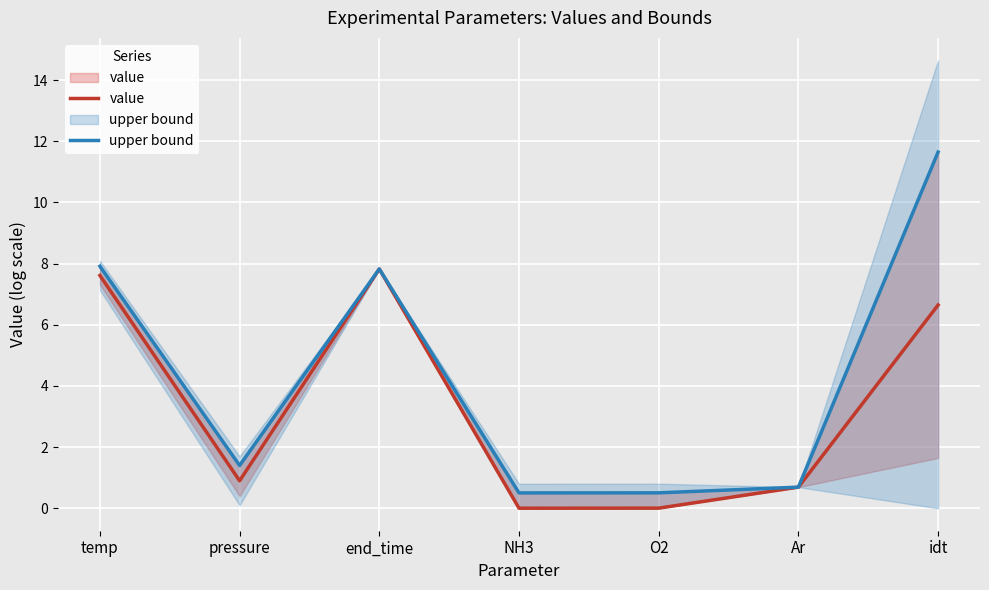

Rank the series by their maximum value, from lowest to highest.

value, upper bound